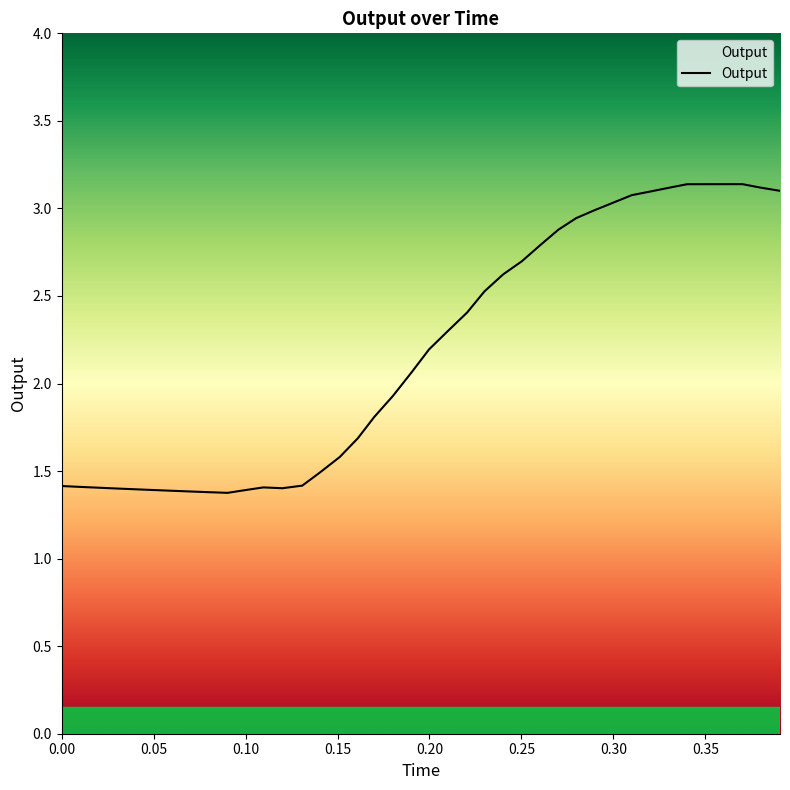

What is the difference between the maximum and minimum values?

1.8